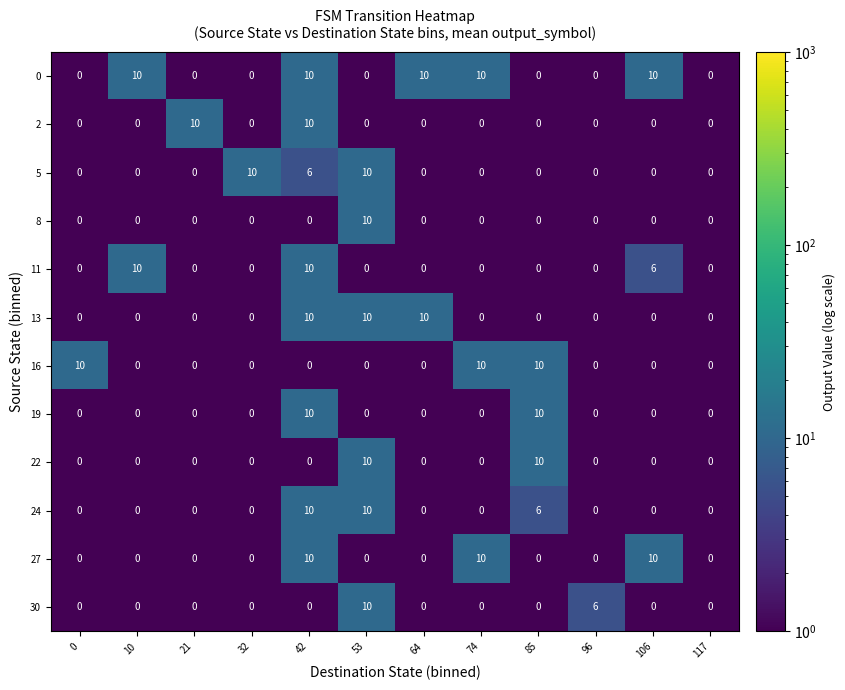

What is the highest value of the 24 series?

10